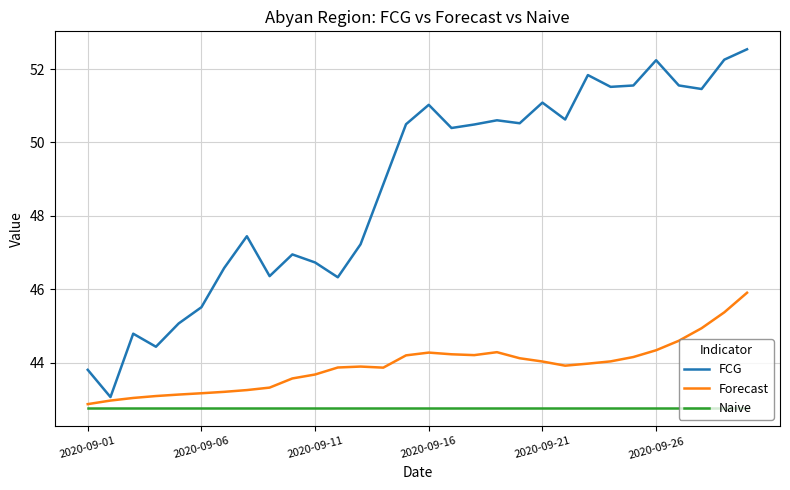

True or false: Naive and FCG cross at least once.

False